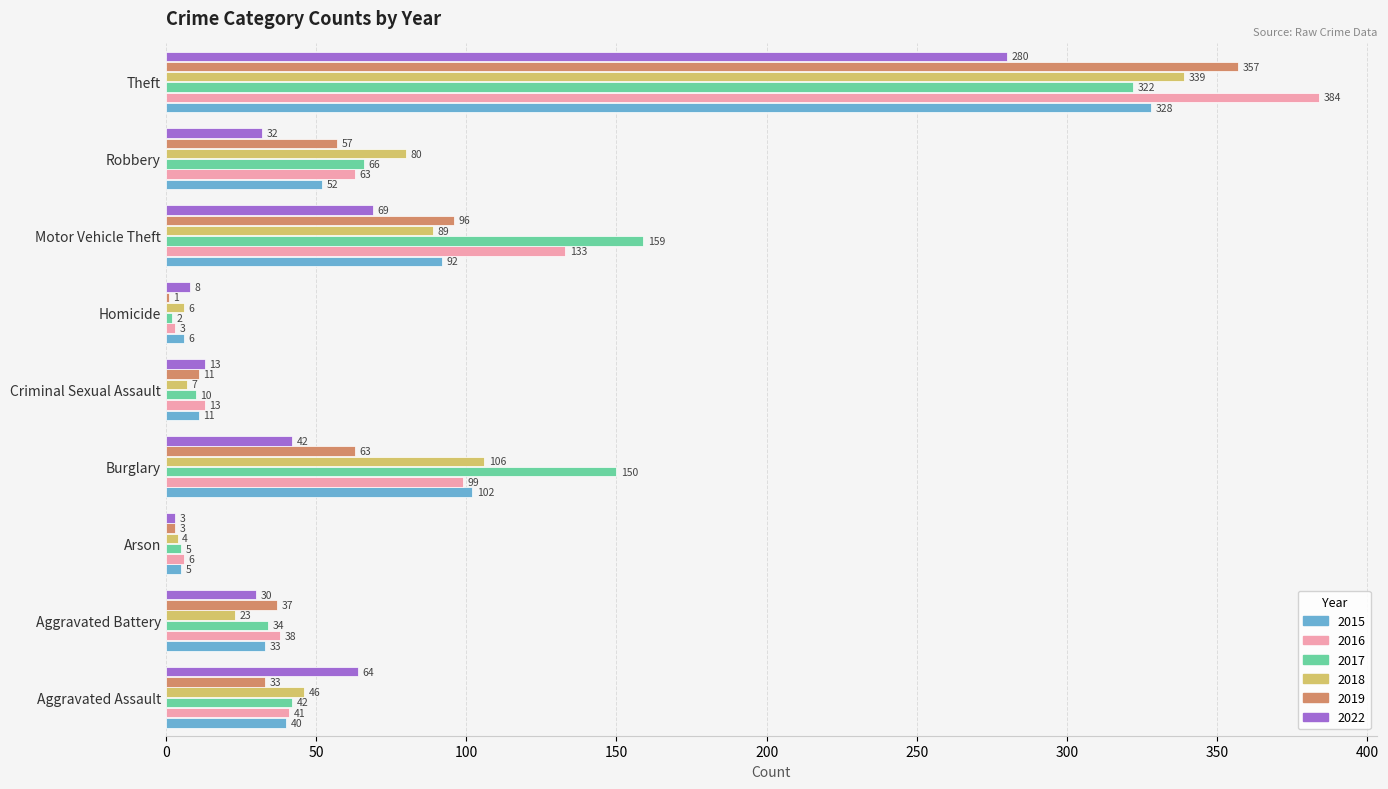

What is the sum of the 2022 values at Criminal Sexual Assault and Aggravated Assault?

77